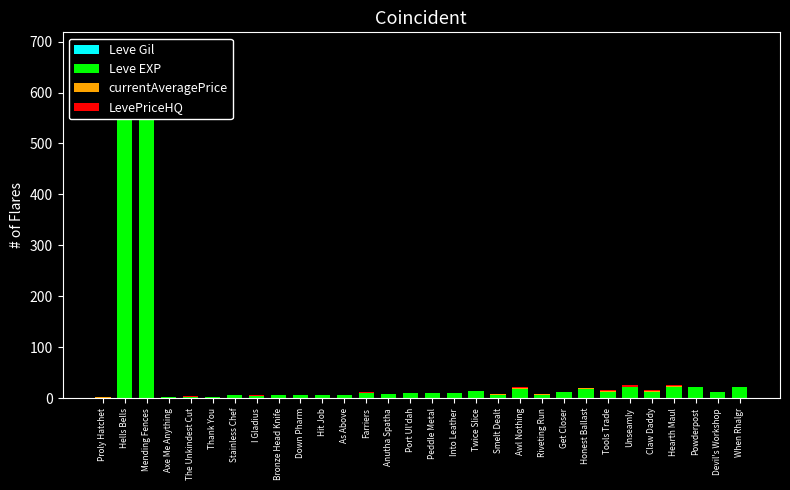

At Twice Slice, list the series in order from smallest to largest.

currentAveragePrice, LevePriceHQ, Leve Gil, Leve EXP